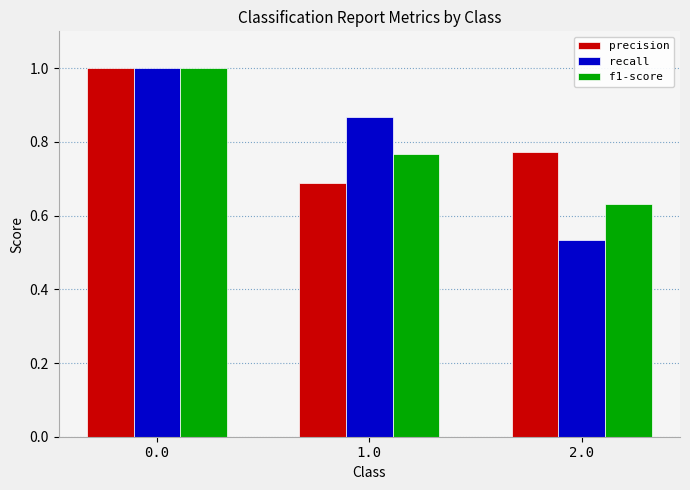

At which label does recall reach its minimum?

2.0